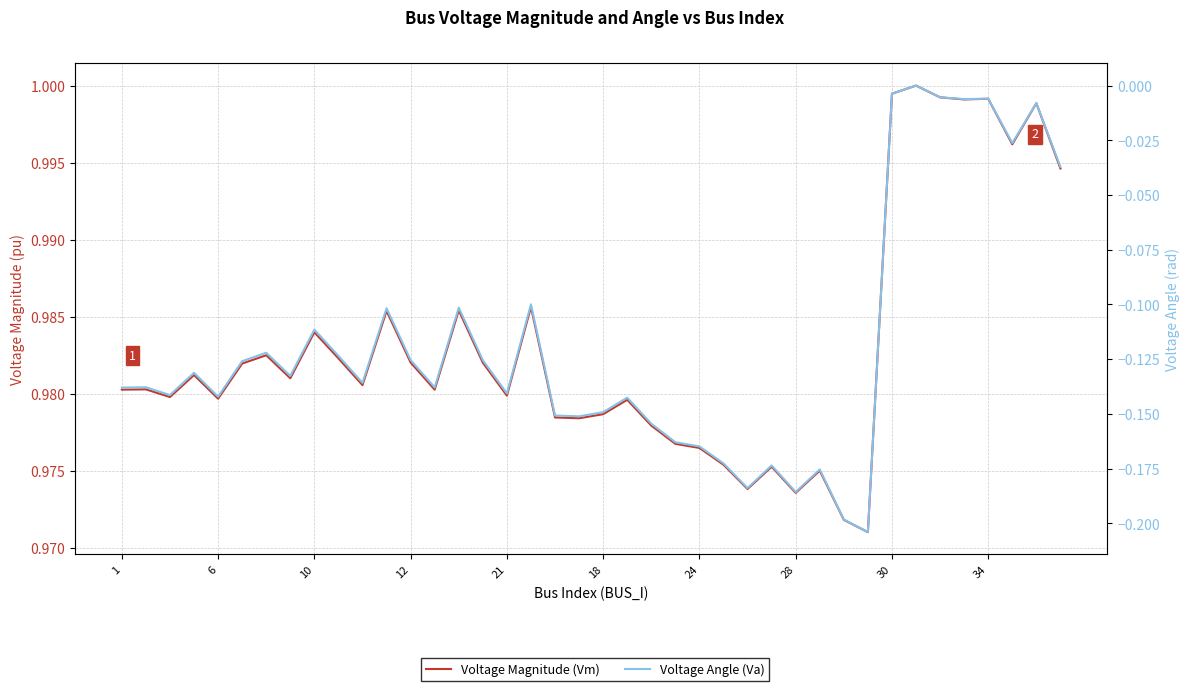

How many lines are shown in the chart?

2